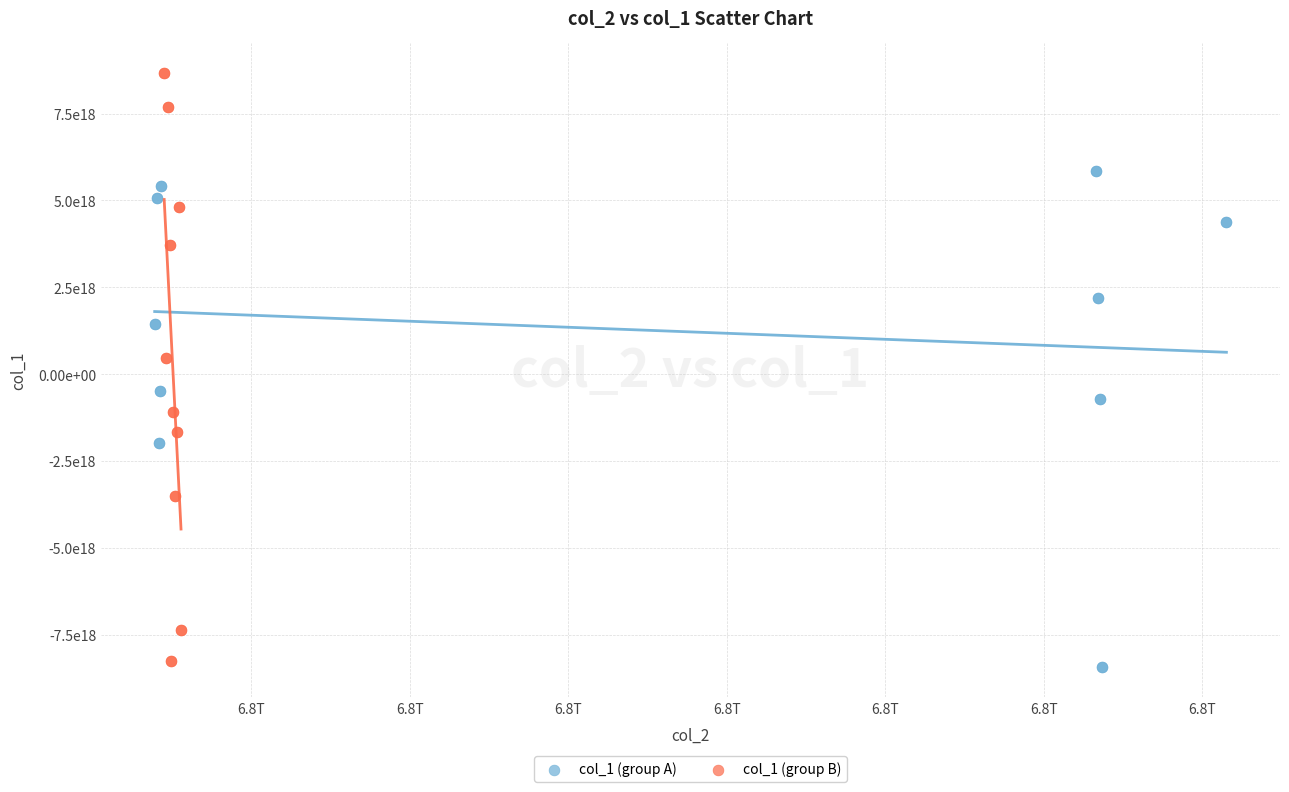

Which series has the widest spread of Y values?

col_1 (group B)